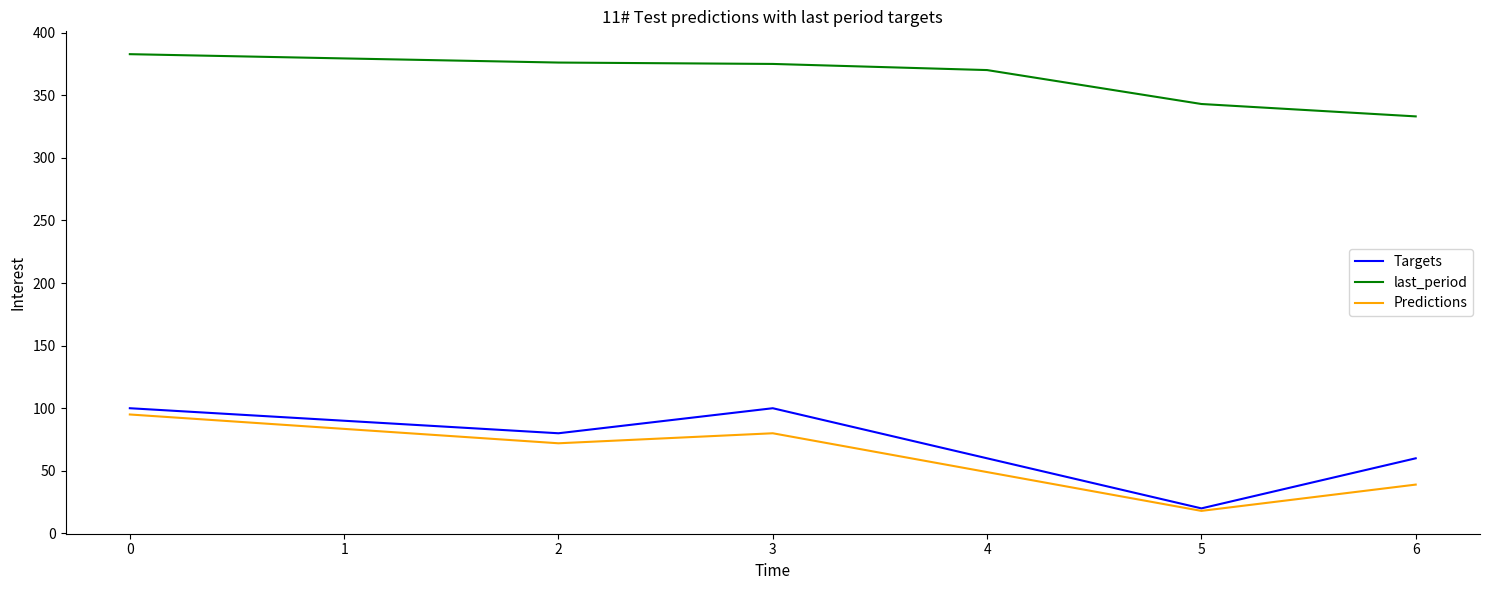

Between 1 and 4, which series saw the biggest shift?

Predictions